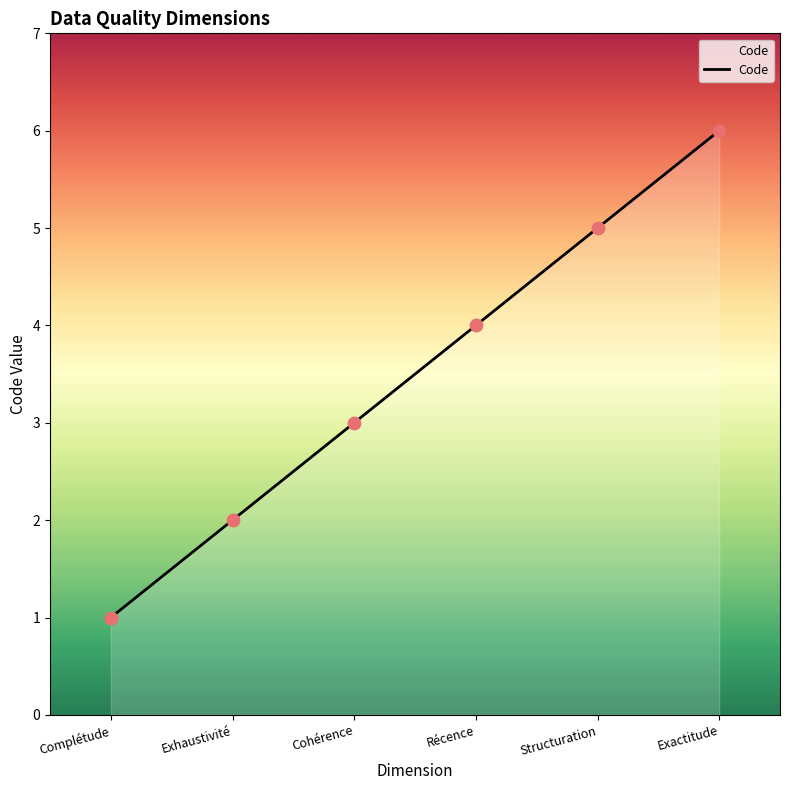

Approximately how many times larger is the value at Structuration compared to Exactitude?

0.8